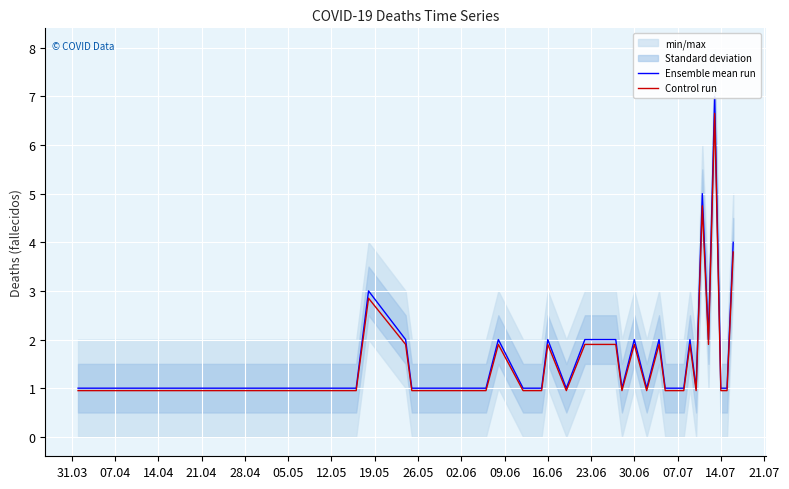

True or false: Ensemble mean run and Control run cross at least once.

False